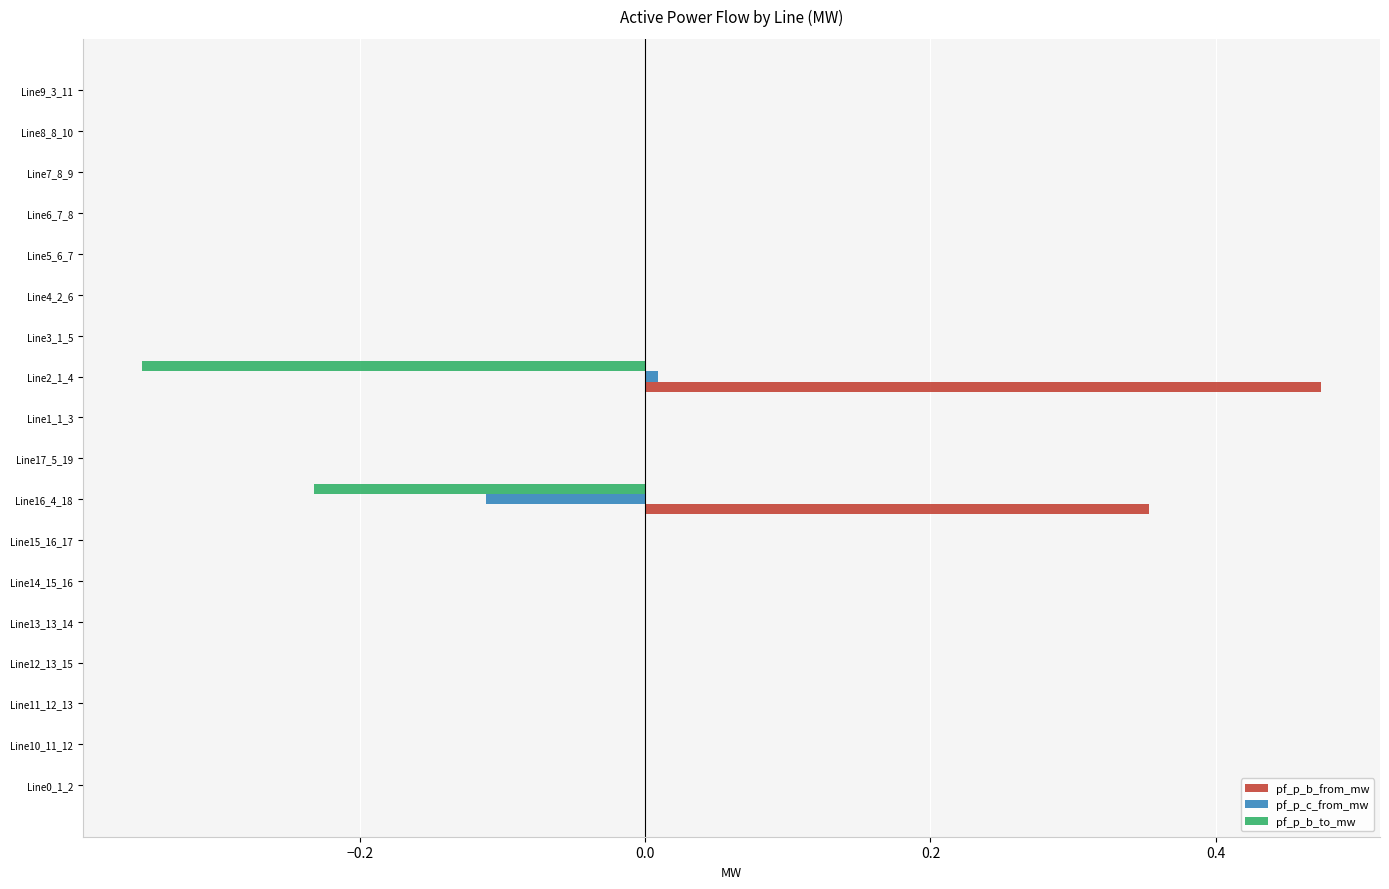

Is it true that pf_p_b_to_mw equals 0.0 at Line5_6_7?

True